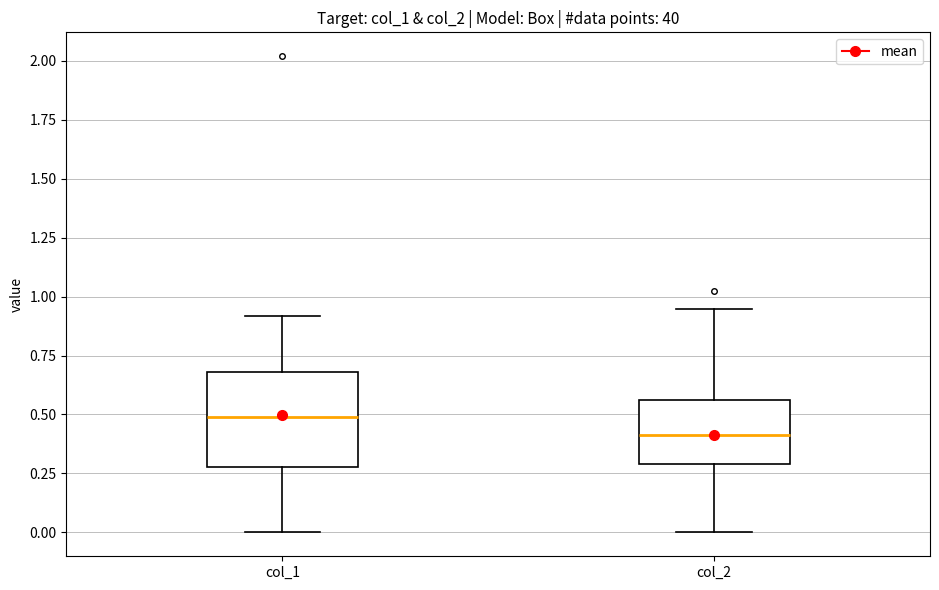

Which box has the lowest median line?

col_2